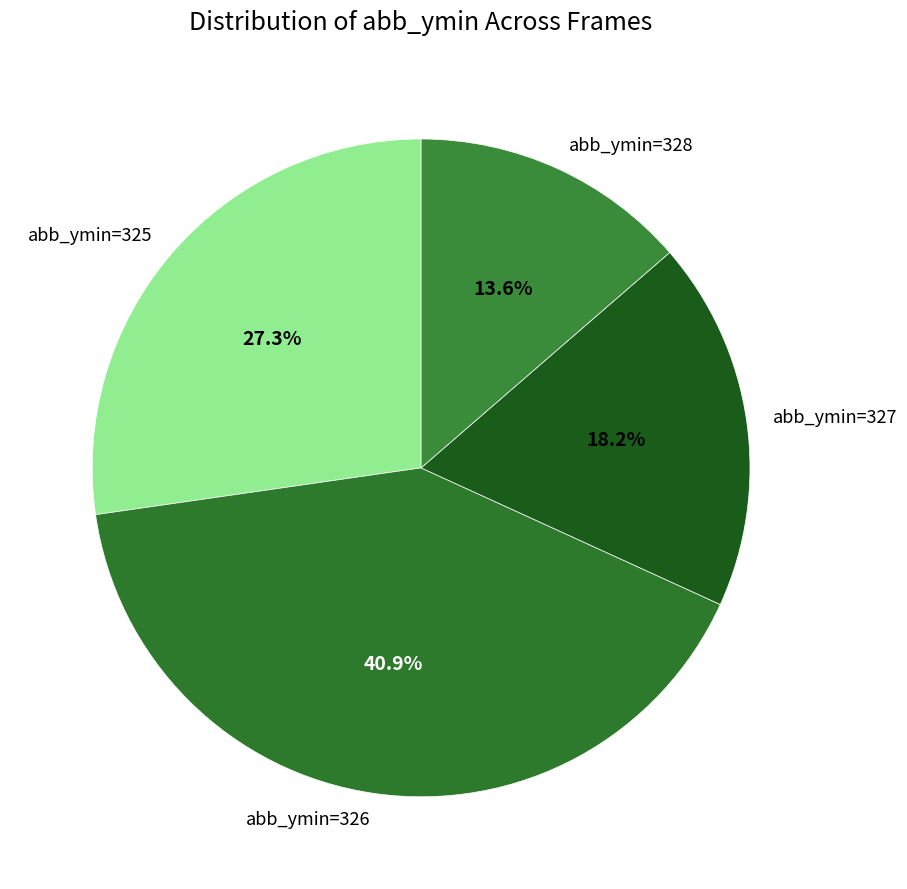

Is there any slice that represents more than half of the pie?

No